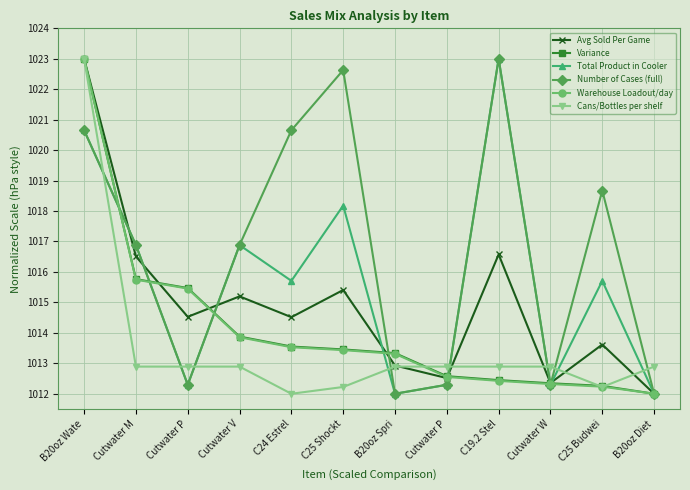

What are all the series names shown in the legend?

Avg Sold Per Game, Variance, Total Product in Cooler, Number of Cases (full), Warehouse Loadout/day, Cans/Bottles per shelf